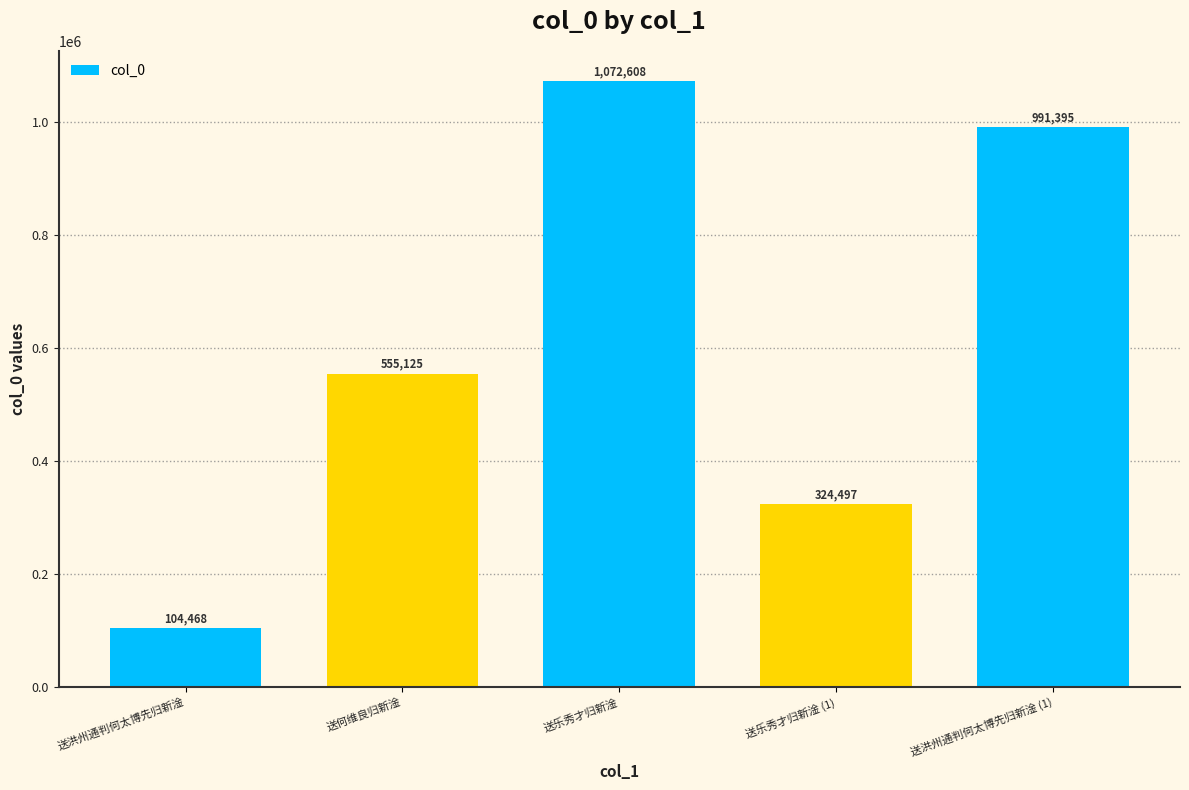

What is the label of the 2nd bar from the right?

送乐秀才归新淦 (1)